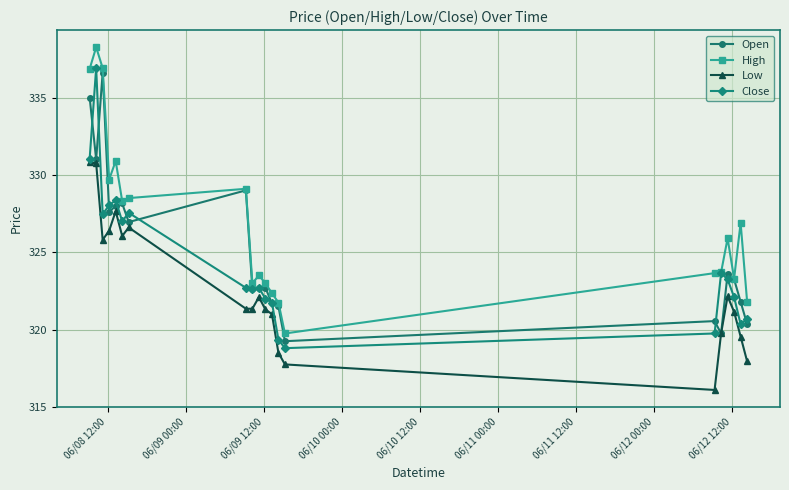

True or false: High and Low intersect in this chart.

False